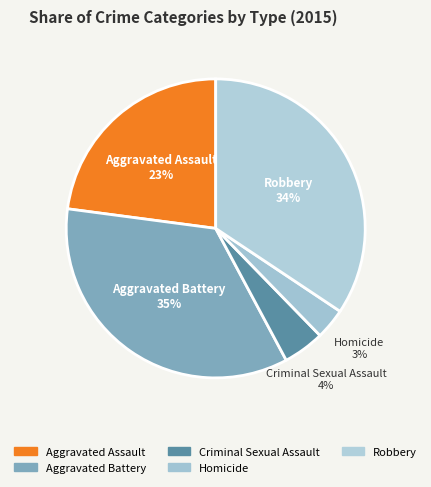

Count the number of slices in the pie.

5